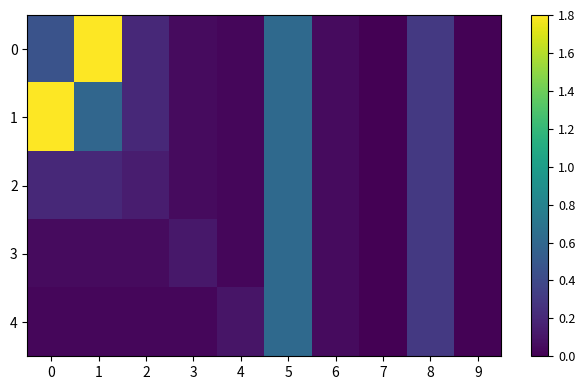

Reading left to right, transcribe all the data shown in this chart.

0: 0=0.5	1=1.8	2=0.2	3=0.1	4=0.0	5=0.6	6=0.1	7=0.0	8=0.3	9=0.0
1: 0=1.8	1=0.6	2=0.2	3=0.1	4=0.0	5=0.6	6=0.1	7=0.0	8=0.3	9=0.0
2: 0=0.2	1=0.2	2=0.1	3=0.1	4=0.0	5=0.6	6=0.1	7=0.0	8=0.3	9=0.0
3: 0=0.1	1=0.1	2=0.1	3=0.1	4=0.0	5=0.6	6=0.1	7=0.0	8=0.3	9=0.0
4: 0=0.0	1=0.0	2=0.0	3=0.0	4=0.1	5=0.6	6=0.1	7=0.0	8=0.3	9=0.0